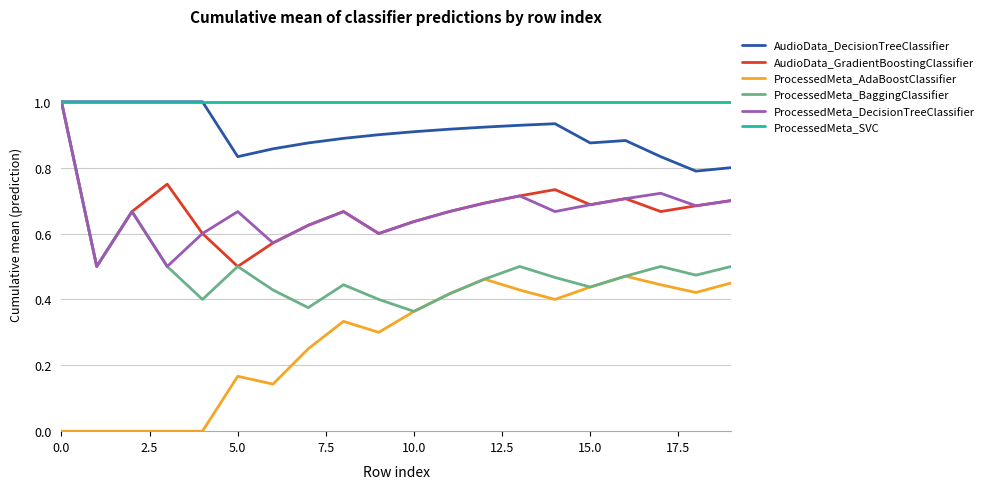

What is the minimum value for ProcessedMeta_SVC?

1.0